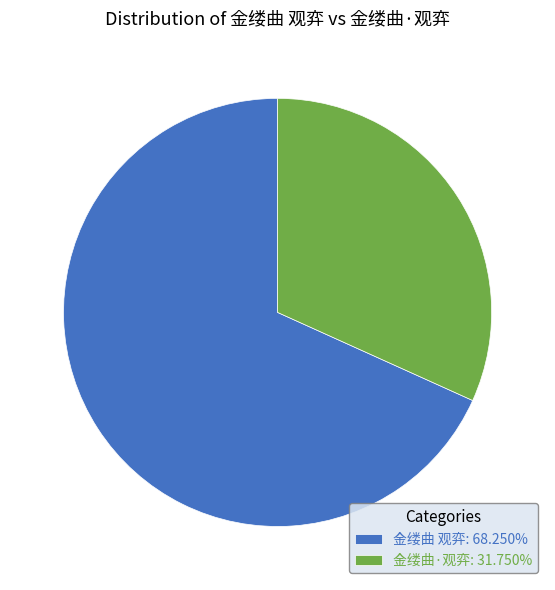

Approximately how many times larger is the value at 金缕曲 观弈 compared to 金缕曲·观弈?

2.1